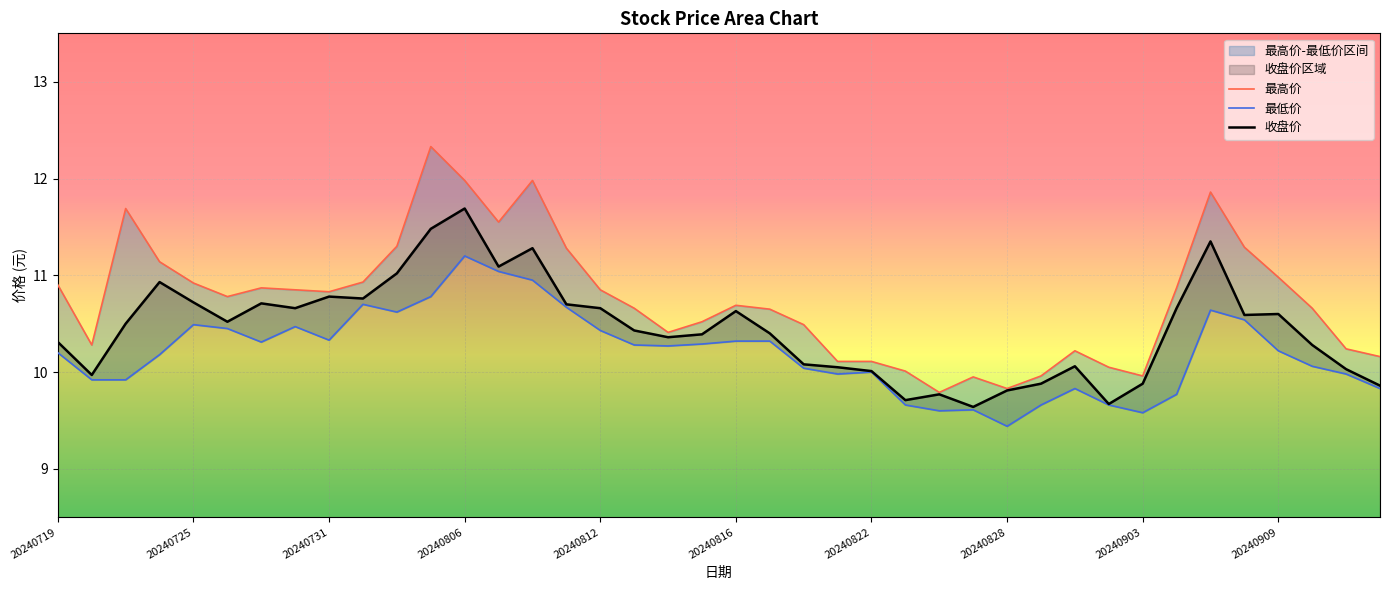

Rank the series by their maximum value, from lowest to highest.

最低价, 收盘价, 最高价